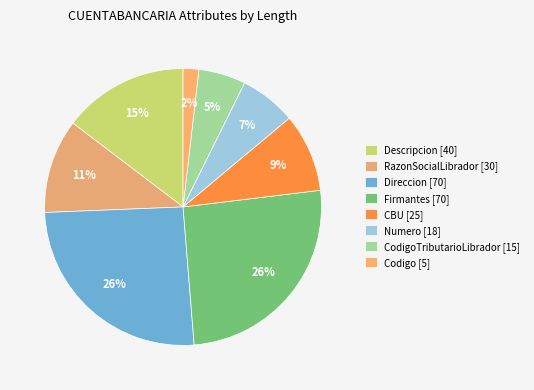

How many slices are in this pie chart?

8